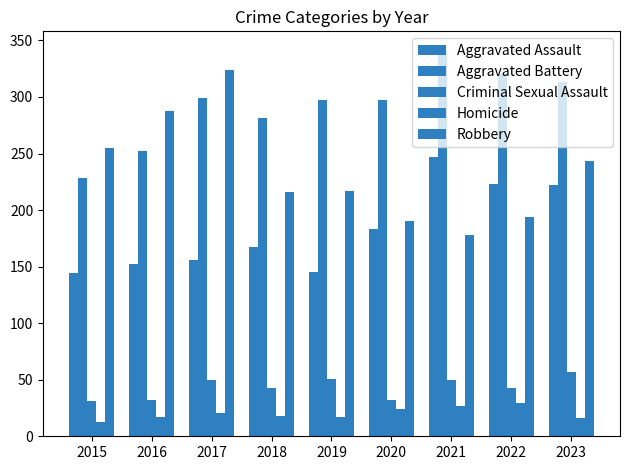

True or false: Criminal Sexual Assault has a value of 51 at 2019.

True